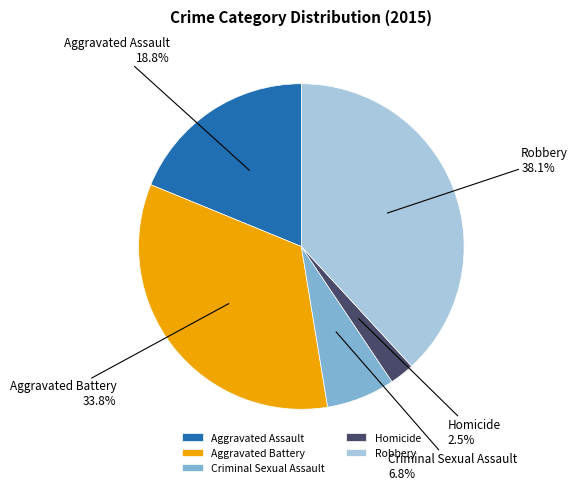

What is the total percentage of Robbery and Aggravated Battery?

71.9%